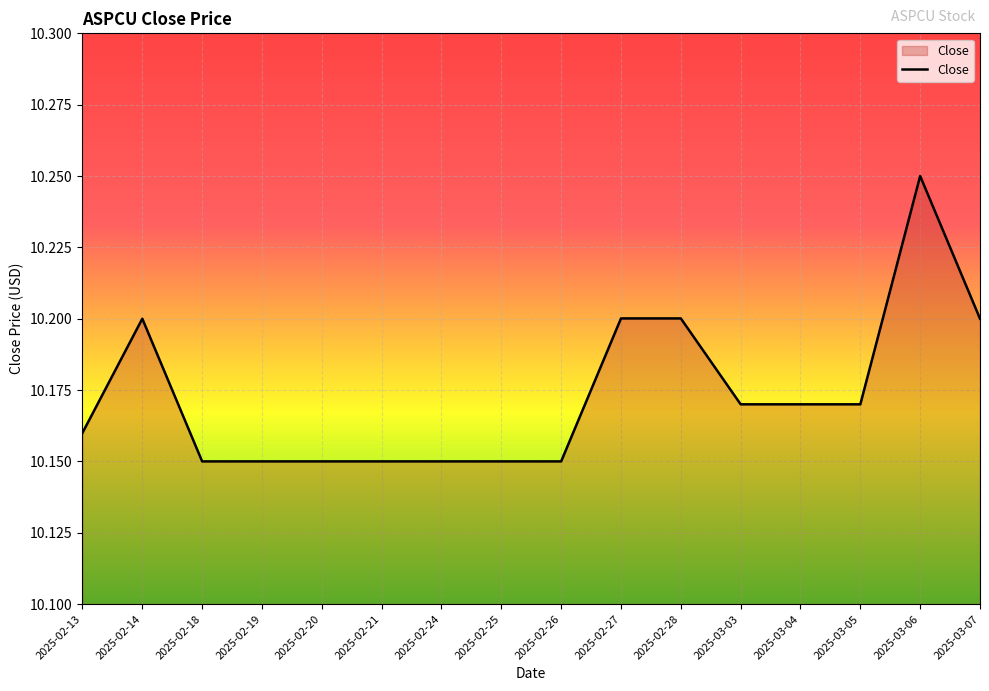

At which category does the data reach its first local peak?

2025-02-14